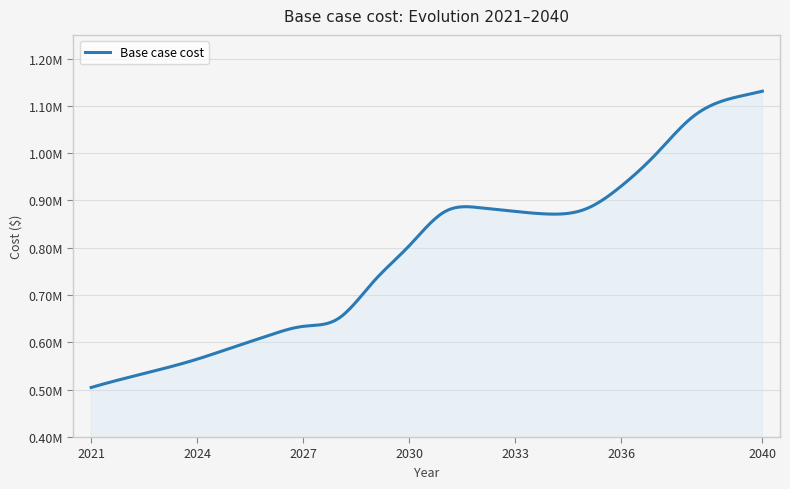

What is the sum of all values?

15797850.0